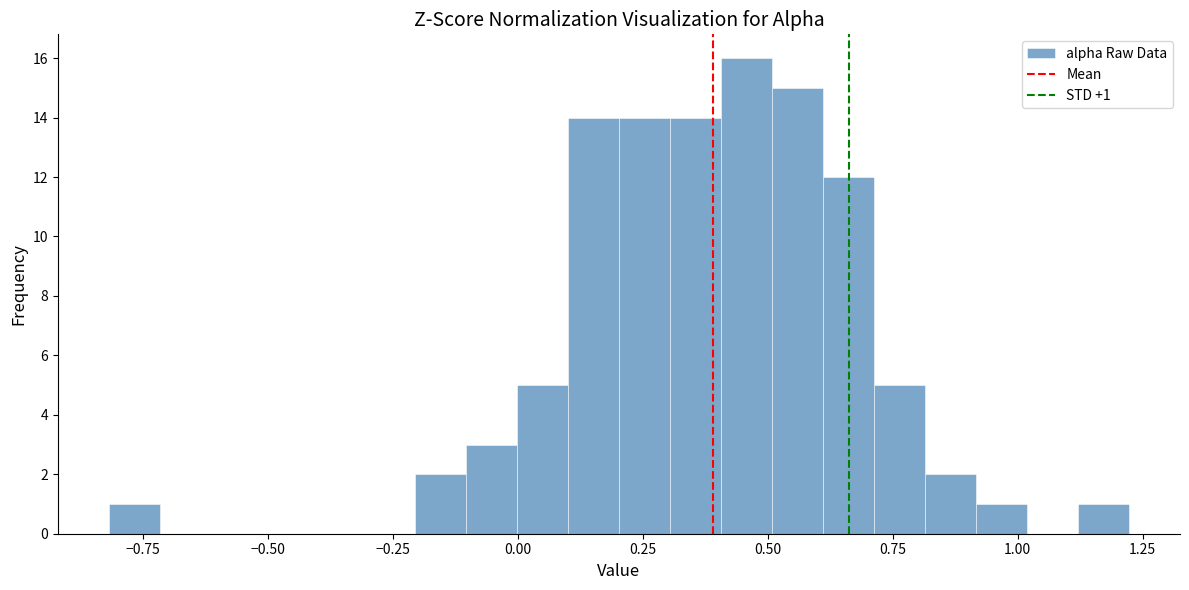

Around what value on the x-axis is the tallest bar? Give the approximate position of its centre, as read against the axis.

0.45